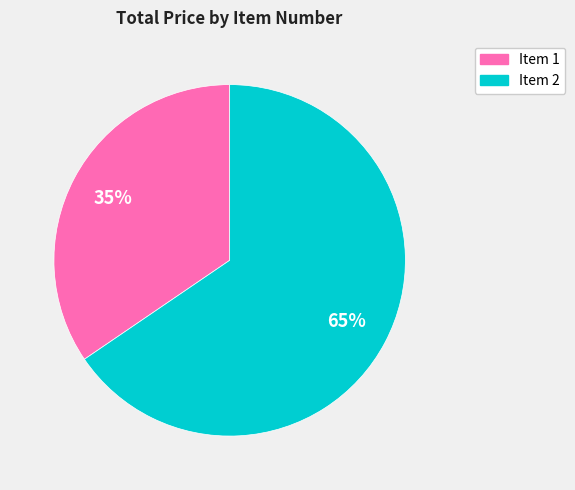

To the nearest percent, what is the combined percentage of Item 1 and Item 2?

100%